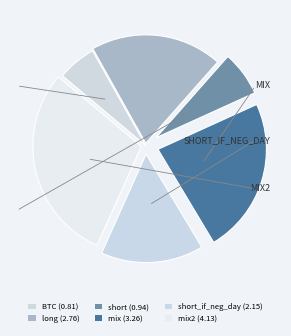

How many slices are in this pie chart?

6